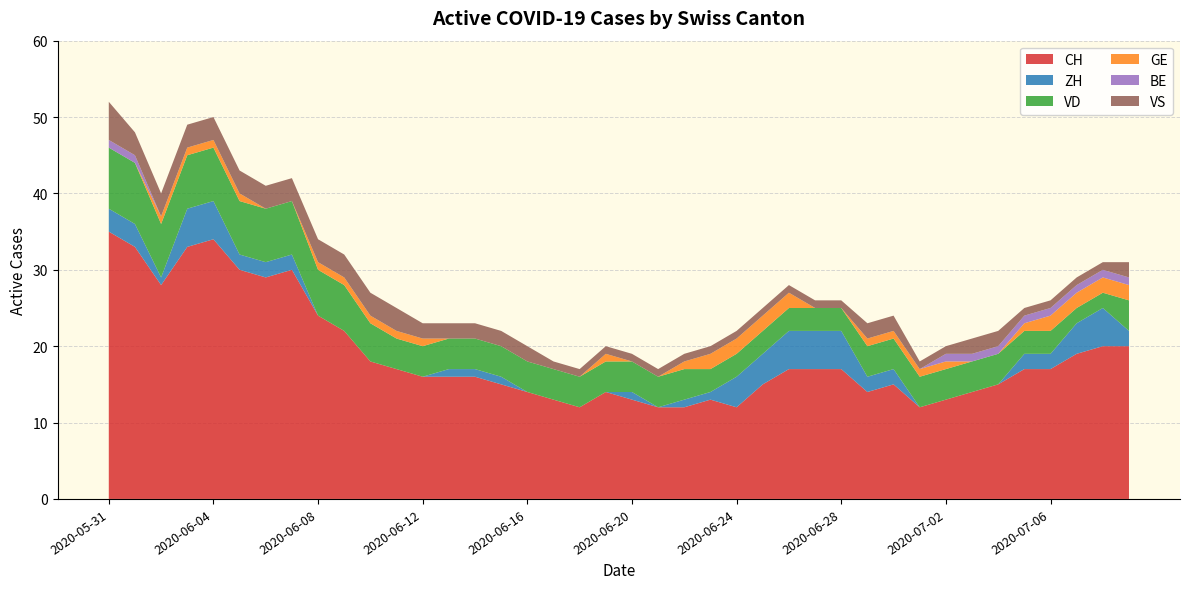

Reading left to right, transcribe all the data shown in this chart.

CH: 35	33	28	33	34	30	29	30	24	22	18	17	16	16	16	15	14	13	12	14	13	12	12	13	12	15	17	17	17	14	15	12	13	14	15	17	17	19	20	20
ZH: 3	3	1	5	5	2	2	2	0	0	0	0	0	1	1	1	0	0	0	0	1	0	1	1	4	4	5	5	5	2	2	0	0	0	0	2	2	4	5	2
VD: 8	8	7	7	7	7	7	7	6	6	5	4	4	4	4	4	4	4	4	4	4	4	4	3	3	3	3	3	3	4	4	4	4	4	4	3	3	2	2	4
GE: 0	0	1	1	1	1	0	0	1	1	1	1	1	0	0	0	0	0	0	1	0	0	1	2	2	2	2	0	0	1	1	1	1	0	0	1	2	2	2	2
BE: 1	1	0	0	0	0	0	0	0	0	0	0	0	0	0	0	0	0	0	0	0	0	0	0	0	0	0	0	0	0	0	0	1	1	1	1	1	1	1	1
VS: 5	3	3	3	3	3	3	3	3	3	3	3	2	2	2	2	2	1	1	1	1	1	1	1	1	1	1	1	1	2	2	1	1	2	2	1	1	1	1	2